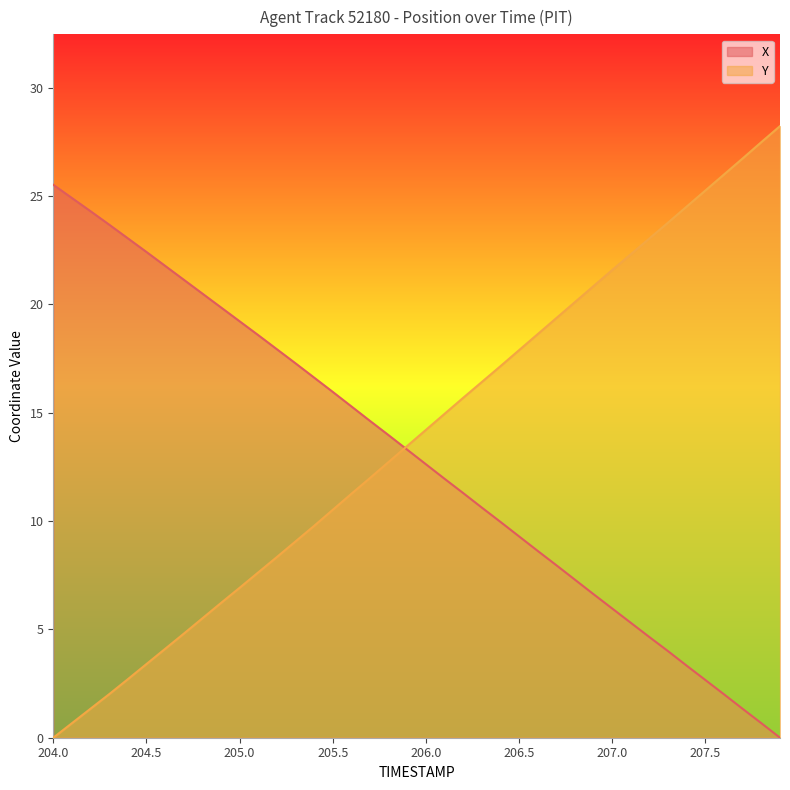

How many times do Y and X cross each other?

1